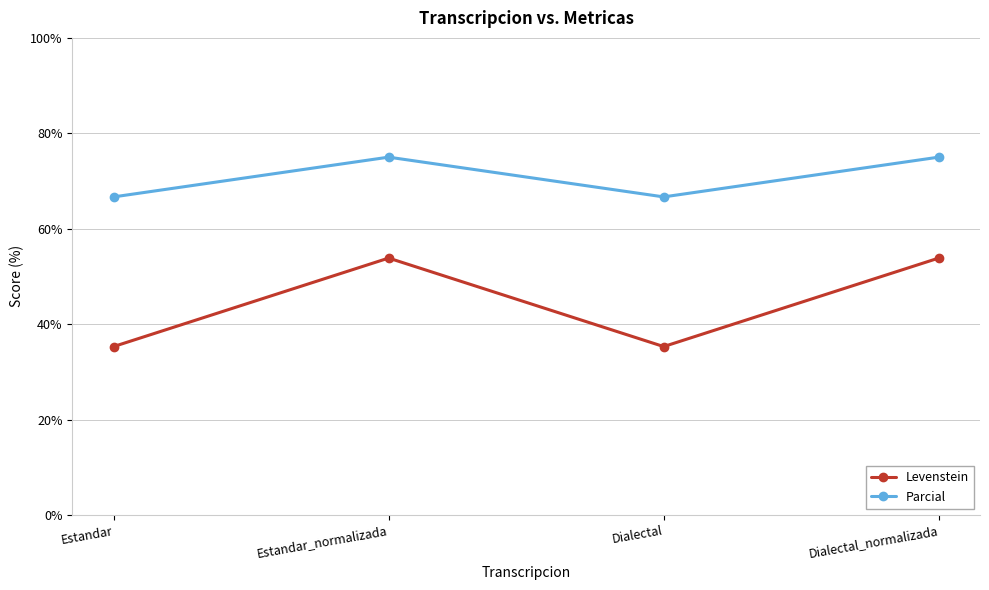

True or false: Levenstein and Parcial intersect in this chart.

False